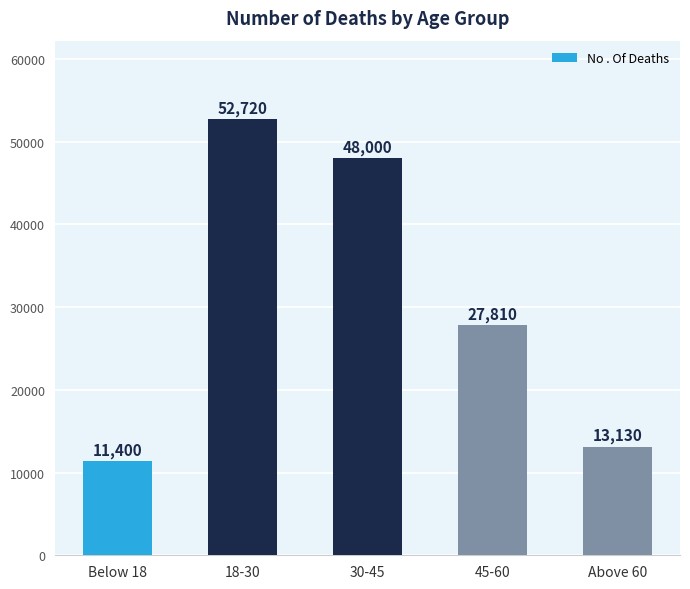

True or false: the data shows 20045 at Below 18.

False